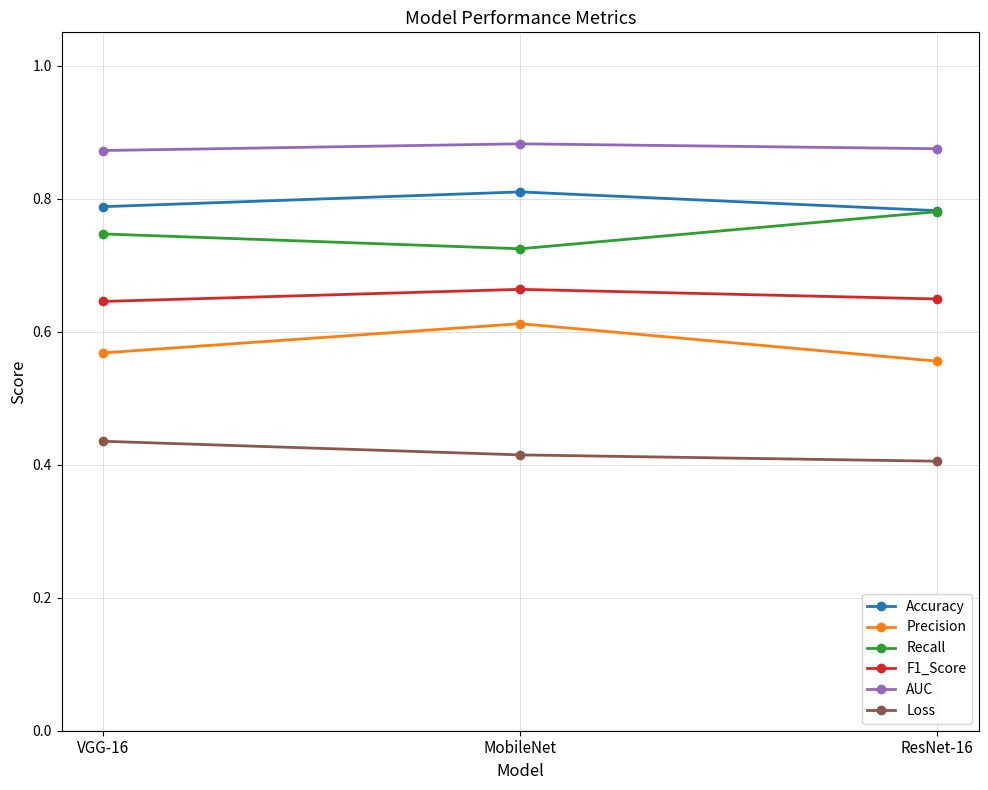

The Loss series shows 0.6 at MobileNet. True or false?

False